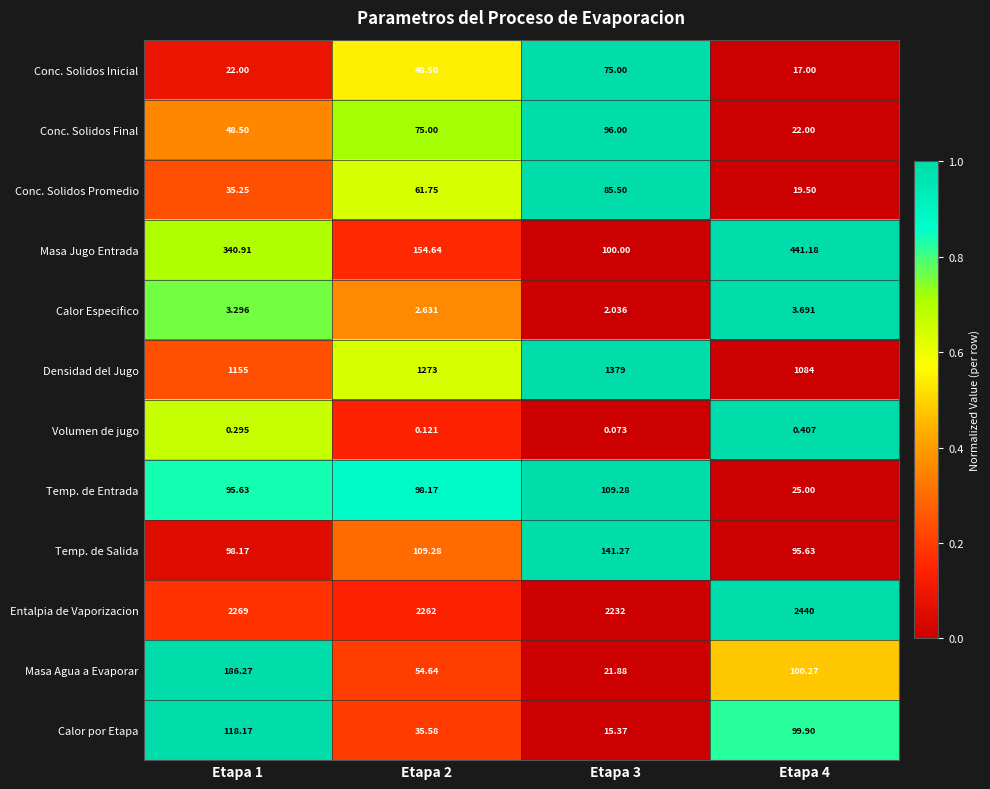

Which series has the largest range (max minus min)?

Masa Jugo Entrada